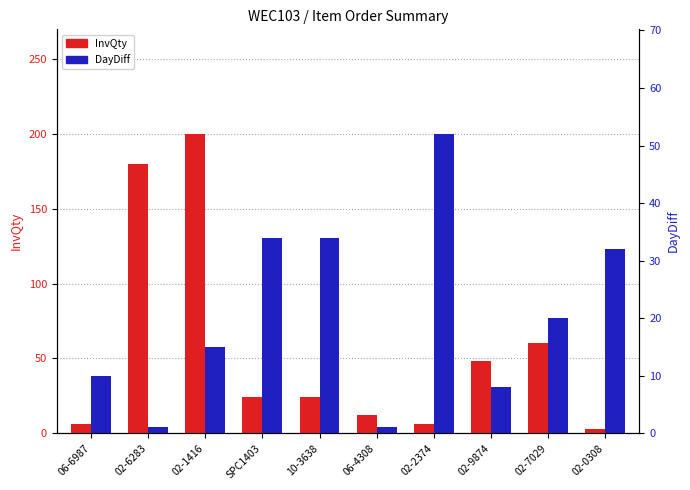

Between 06-6987 and 02-0308, which series saw the biggest shift?

DayDiff